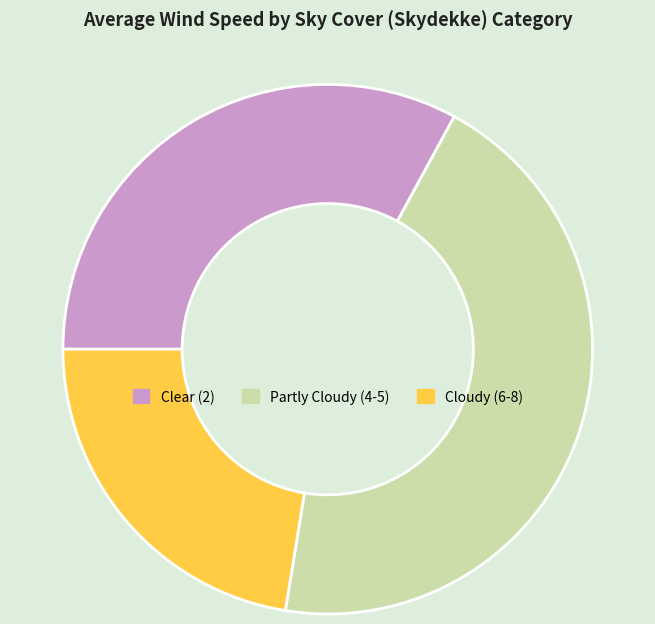

Which slice is the largest?

Partly Cloudy (4-5)